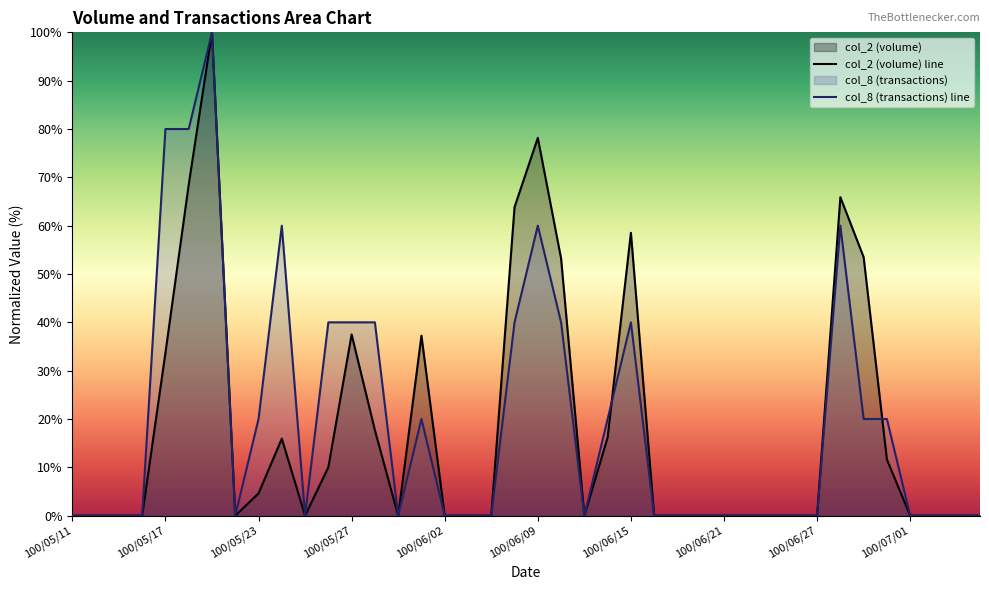

What is the sum of all col_2 values?

726.1